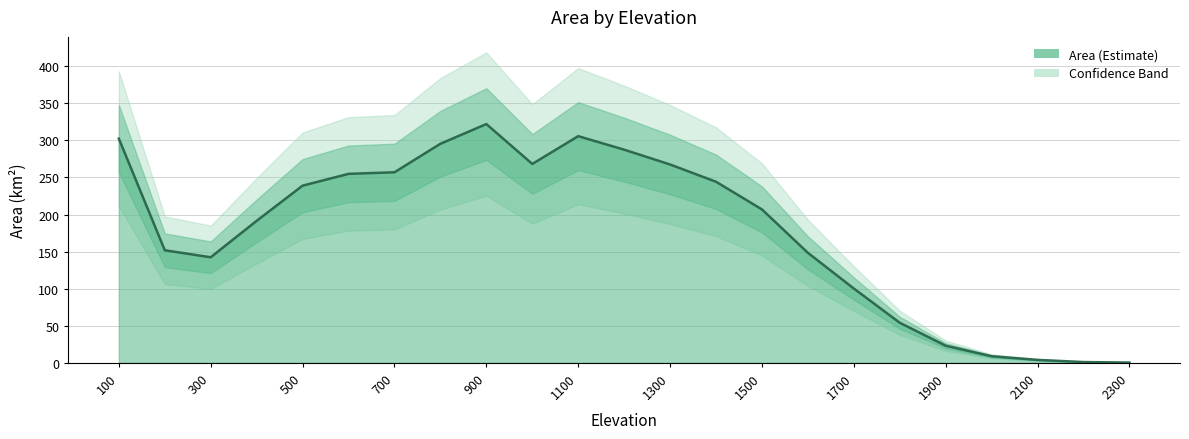

Approximately how many times larger is the value at 1500 compared to 1600?

1.4